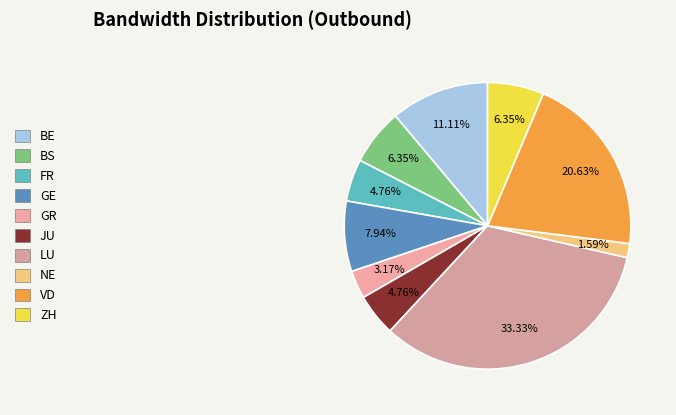

How many slices are in this pie chart?

10